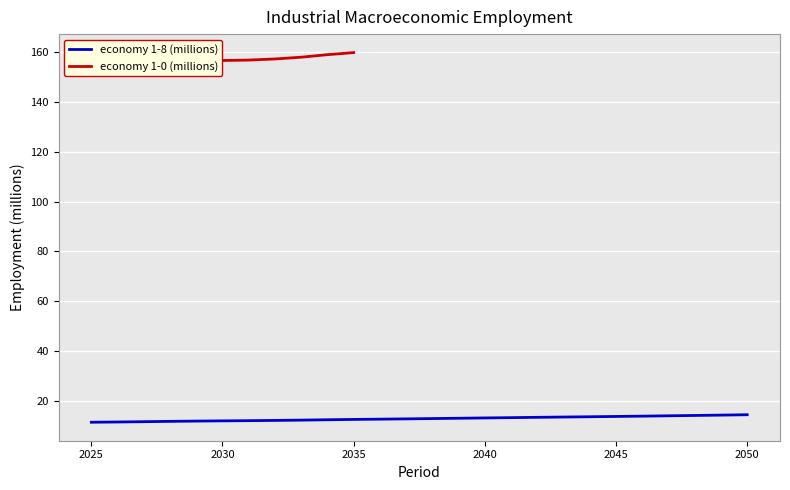

What are all the series names shown in the legend?

economy 1-8 (millions), economy 1-0 (millions)